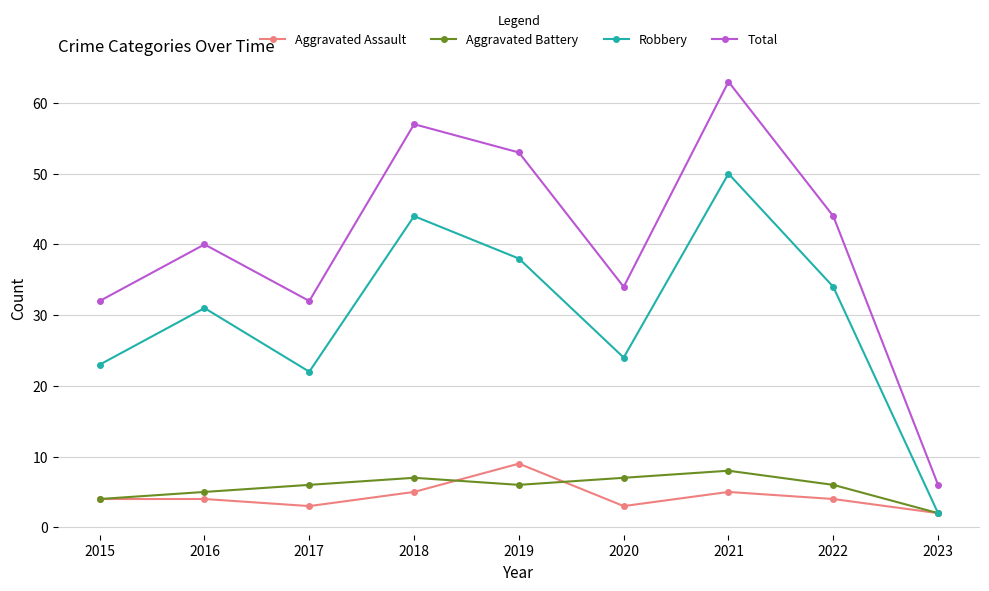

Reading left to right, list all the values displayed in this chart.

Aggravated Assault: 4	4	3	5	9	3	5	4	2
Aggravated Battery: 4	5	6	7	6	7	8	6	2
Robbery: 23	31	22	44	38	24	50	34	2
Total: 32	40	32	57	53	34	63	44	6